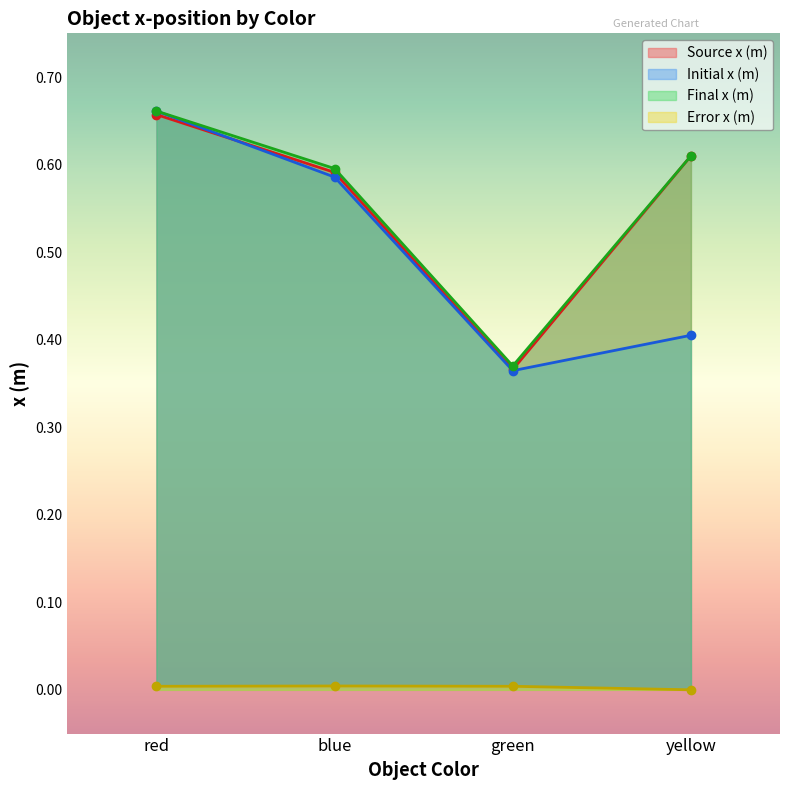

True or false: Final x (m) has a value of 0.4 at green.

True